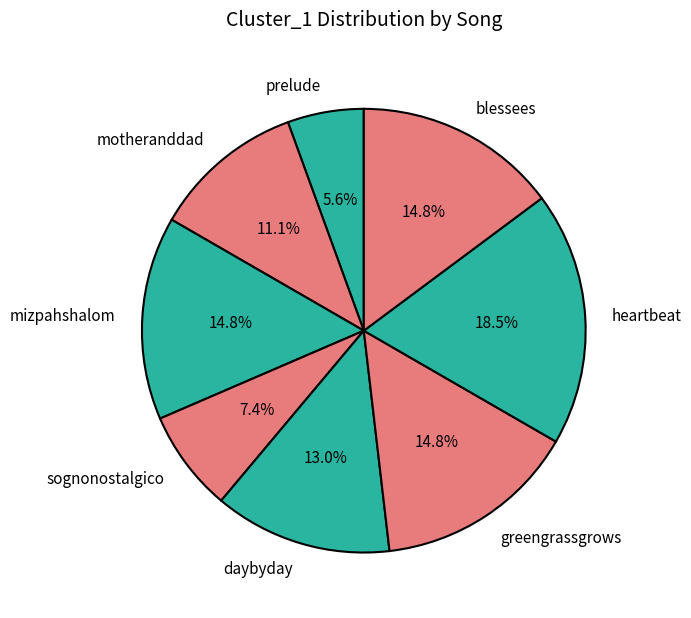

True or false: blessees accounts for 15% of the total.

True